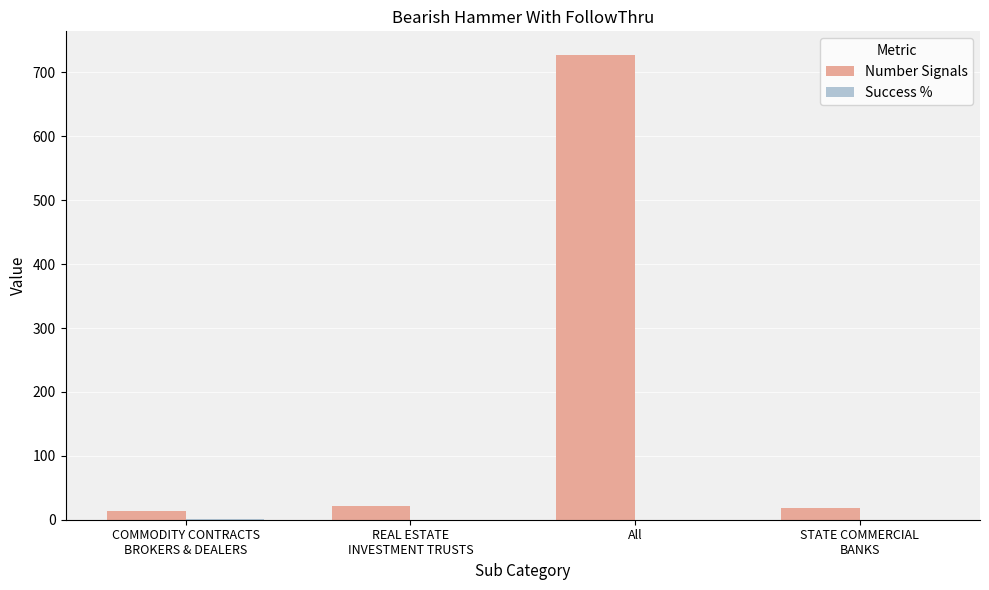

What is the sum of all Number Signals values?

782.0